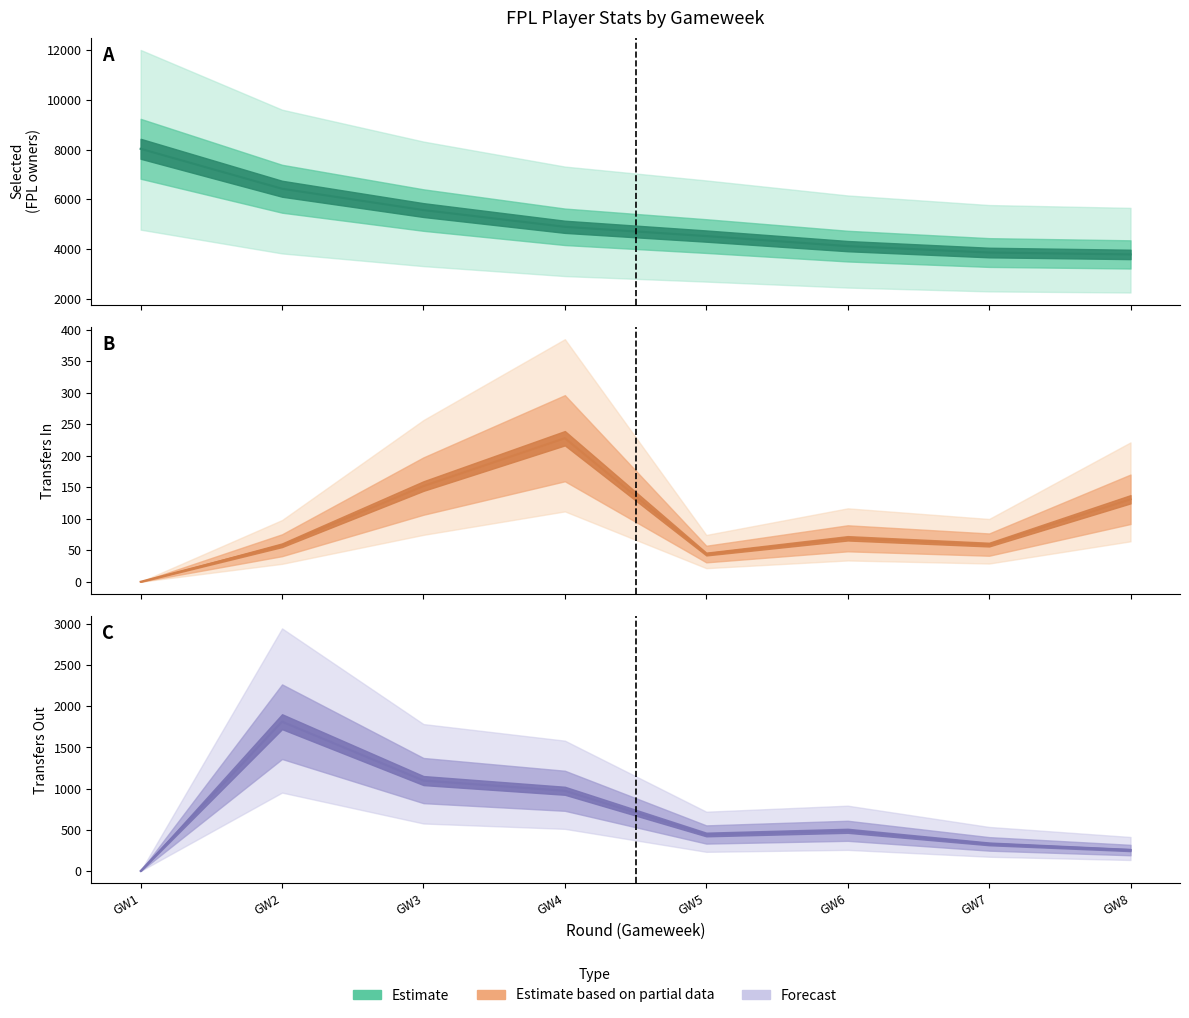

List the labels in order of transfers_in value, smallest first.

GW1, GW5, GW2, GW7, GW6, GW8, GW3, GW4